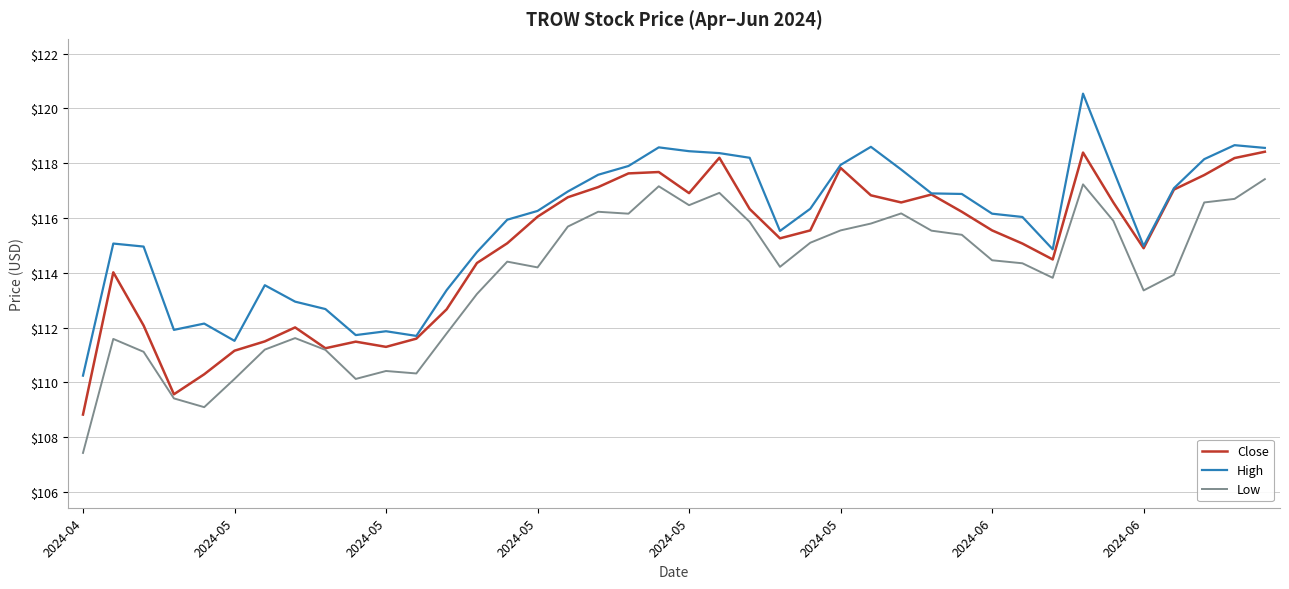

True or false: High and Low cross at least once.

False